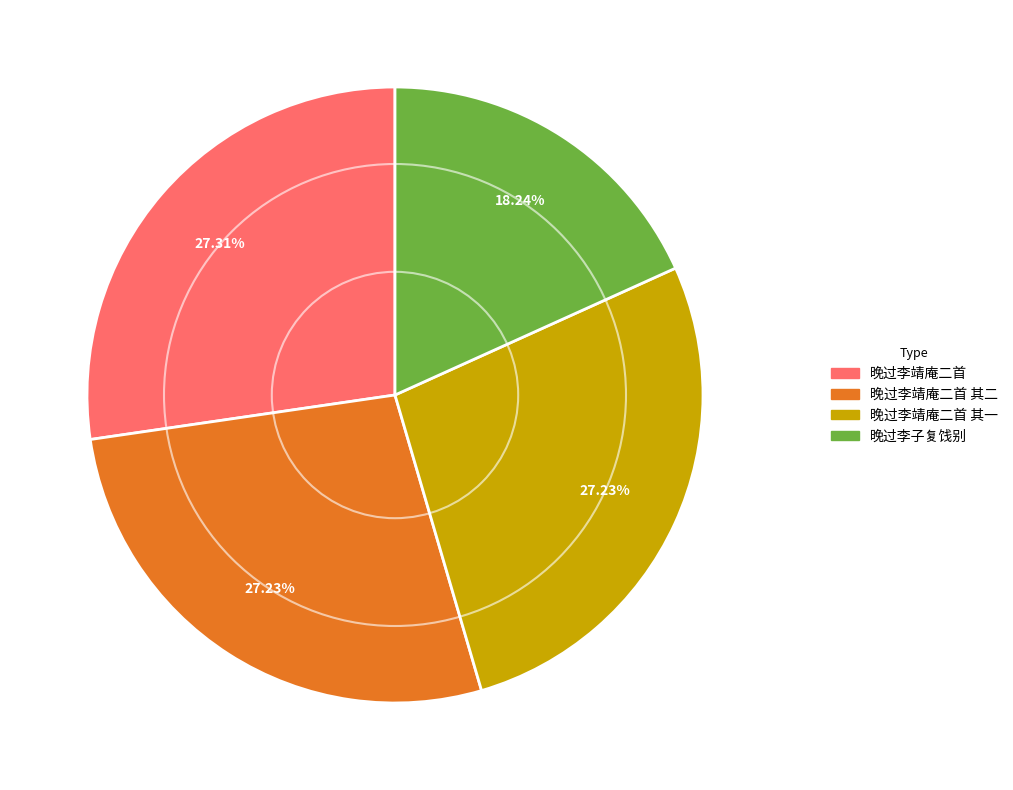

The 晚过李靖庵二首 其一 slice represents 14% of the pie. True or false?

False